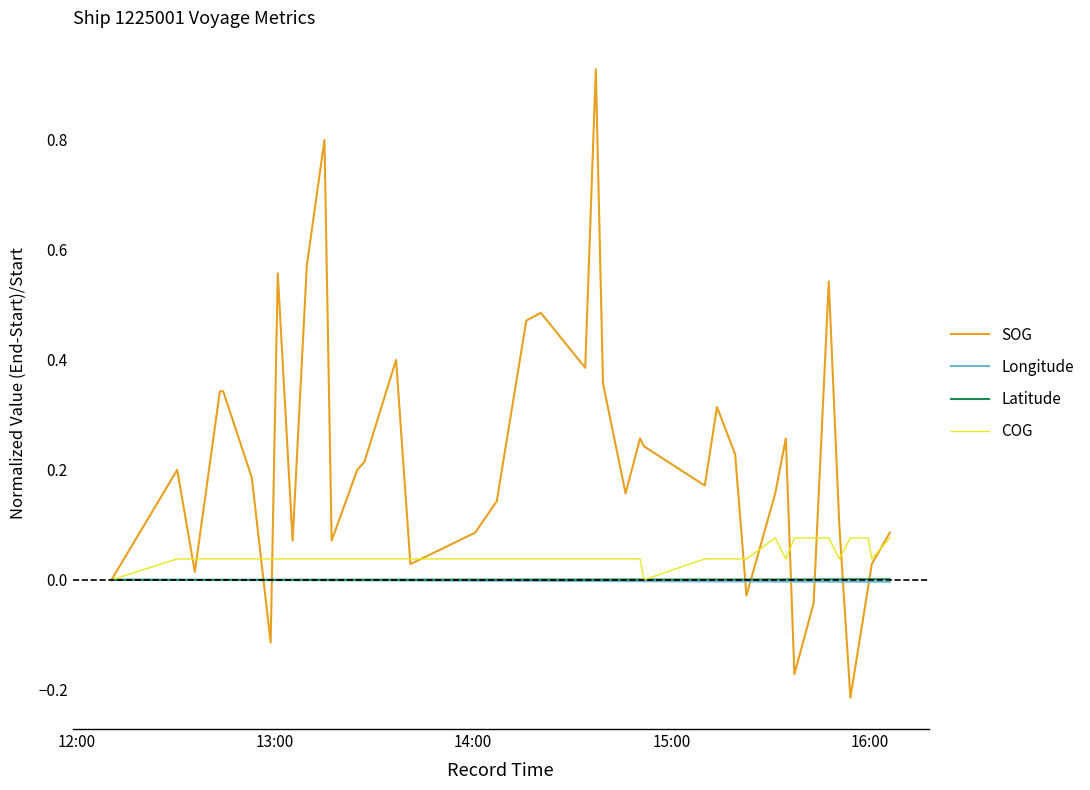

Which series has the largest range (max minus min)?

SOG